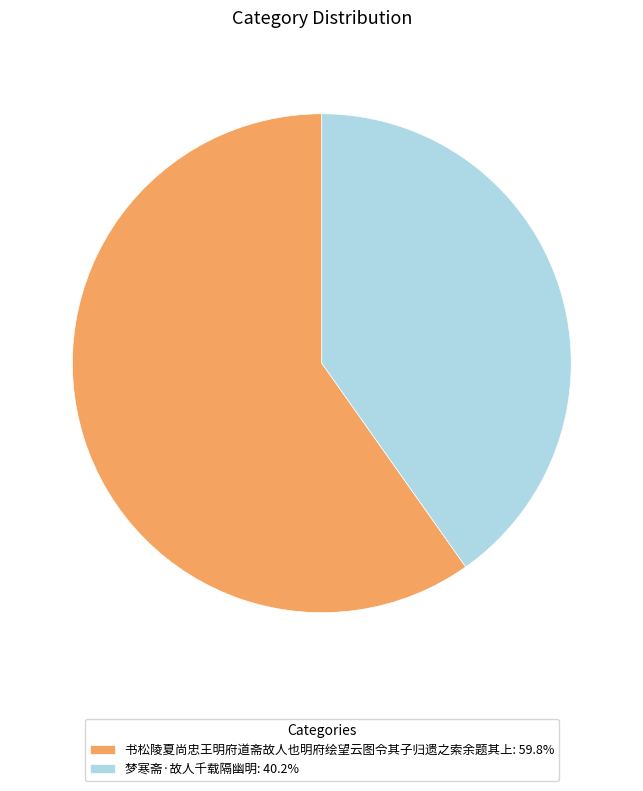

Which has a higher value, 书松陵夏尚忠王明府道斋故人也明府绘望云图令其子归遗之索余题其上 or 梦寒斋·故人千载隔幽明?

书松陵夏尚忠王明府道斋故人也明府绘望云图令其子归遗之索余题其上